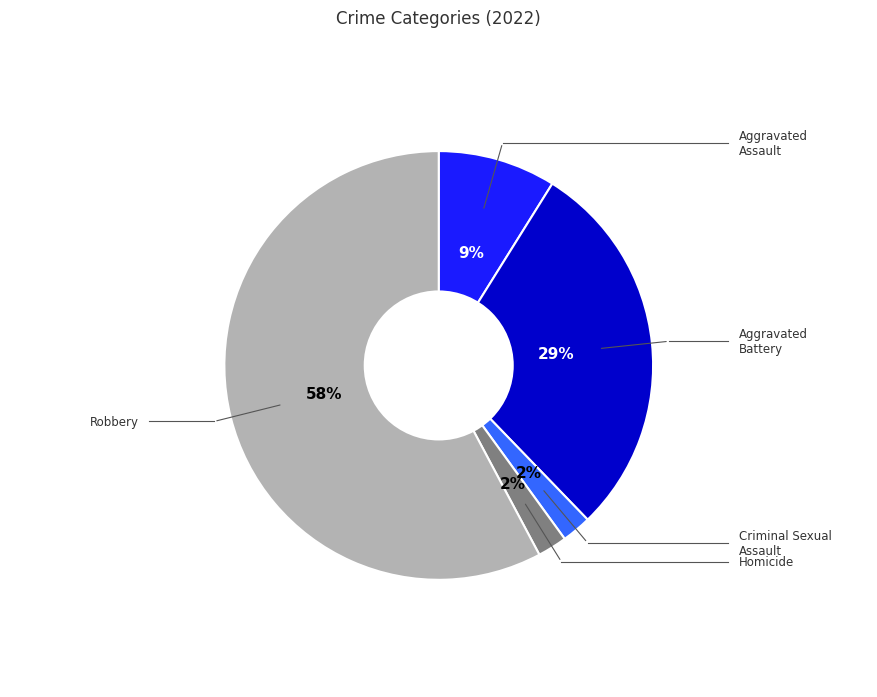

Is there any slice that represents more than half of the pie?

Yes